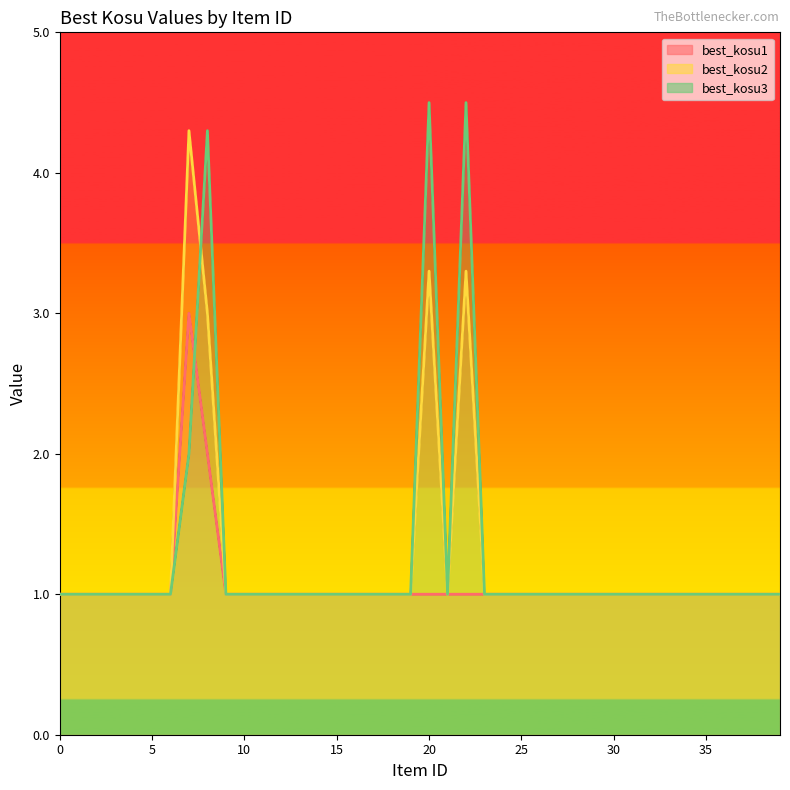

At how many categories does at least one series exceed 3?

4